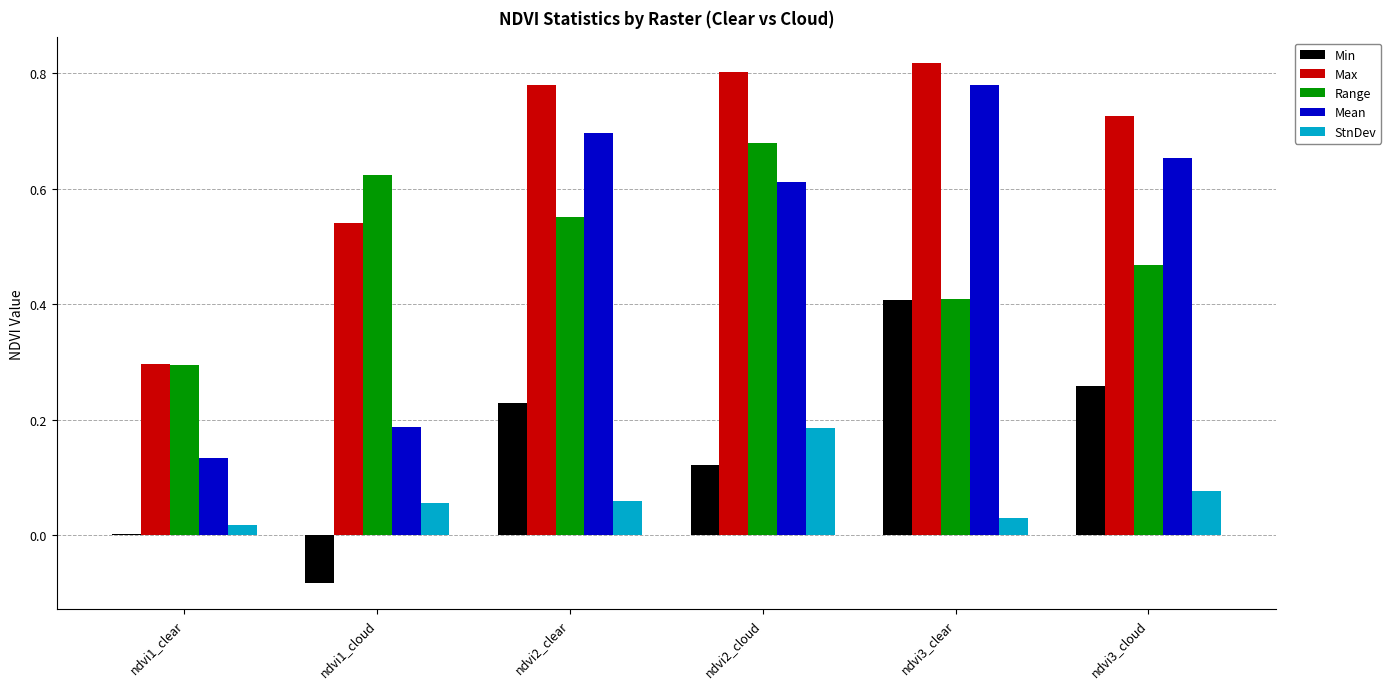

What is the label of the 3rd bar from the left?

ndvi2_clear